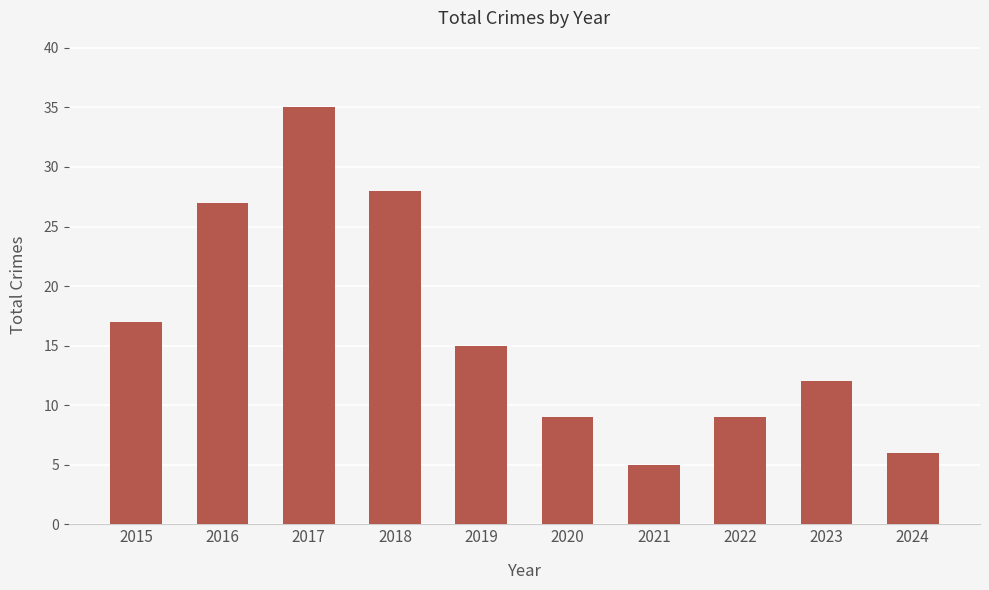

What is the sum of the values at 2023 and 2015?

29